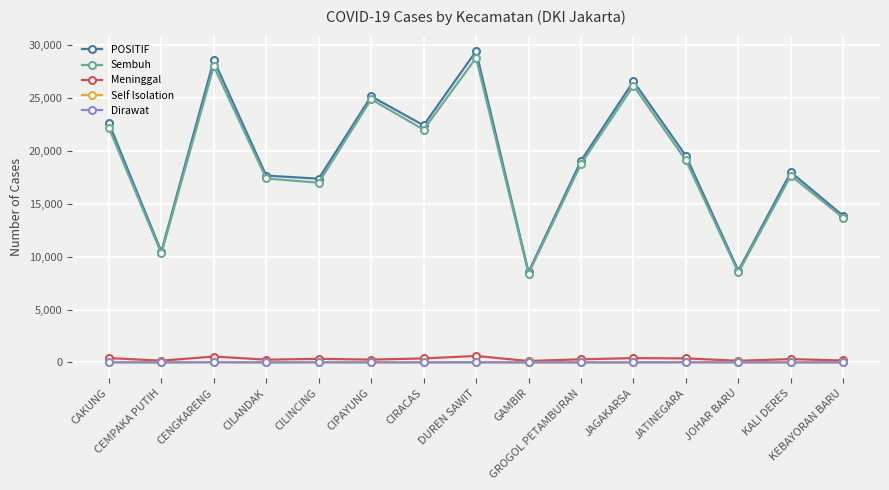

What is the greatest value displayed?

29407